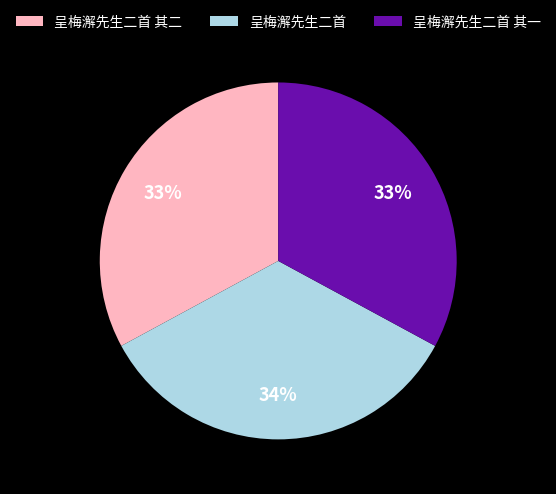

What percentage is the 呈梅澥先生二首 其二 slice, to the nearest percent?

33%